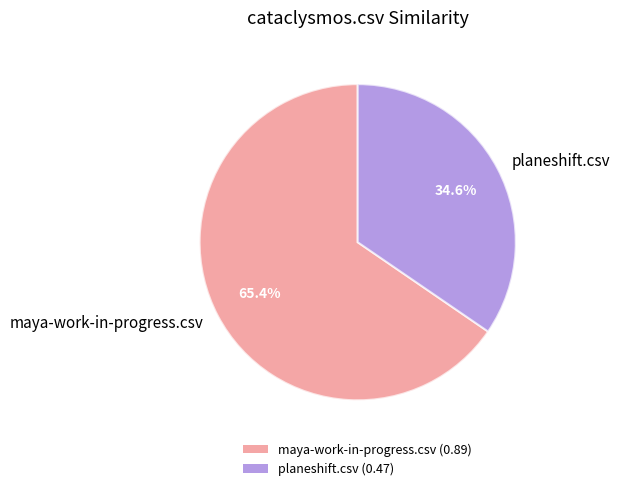

What percentage is the planeshift.csv slice, to the nearest percent?

35%